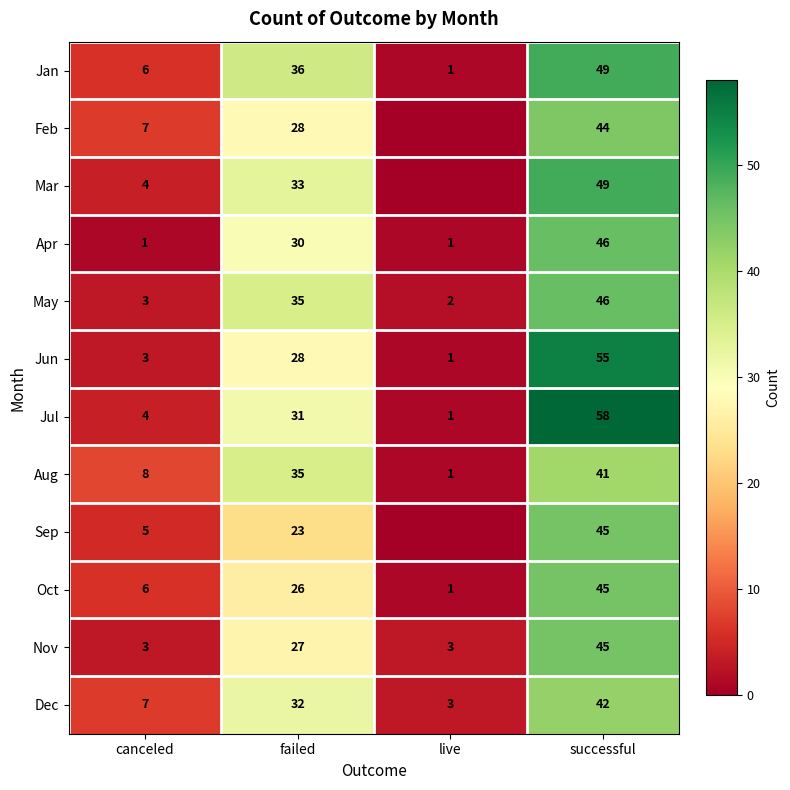

What is the greatest value displayed?

58